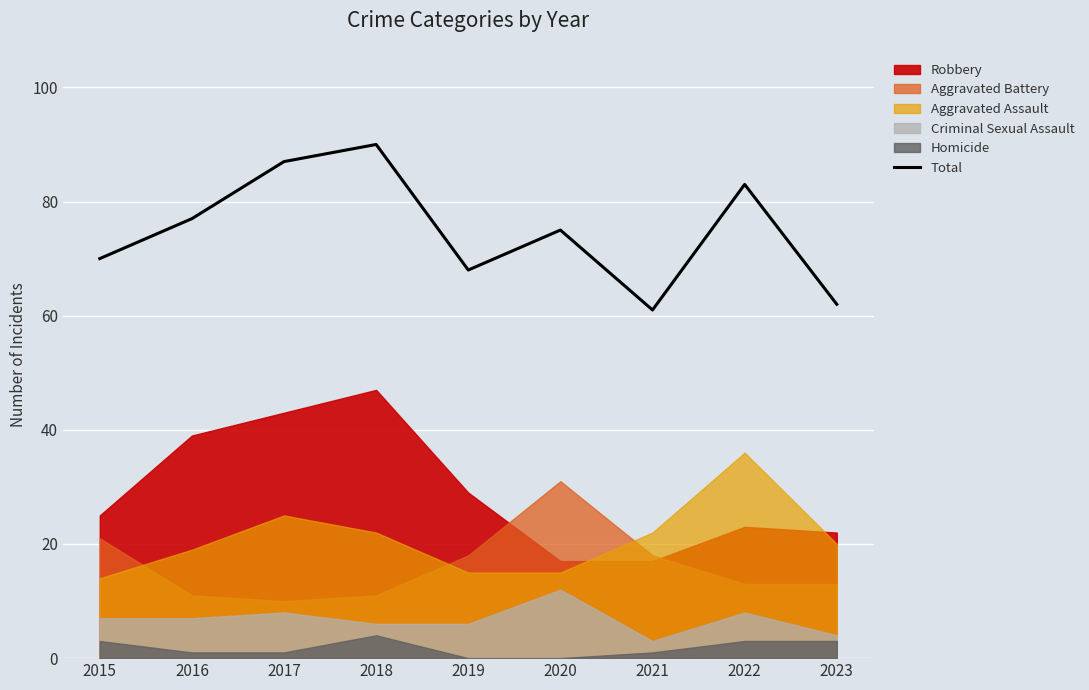

What is the change in value from 2018 to 2022?

-7